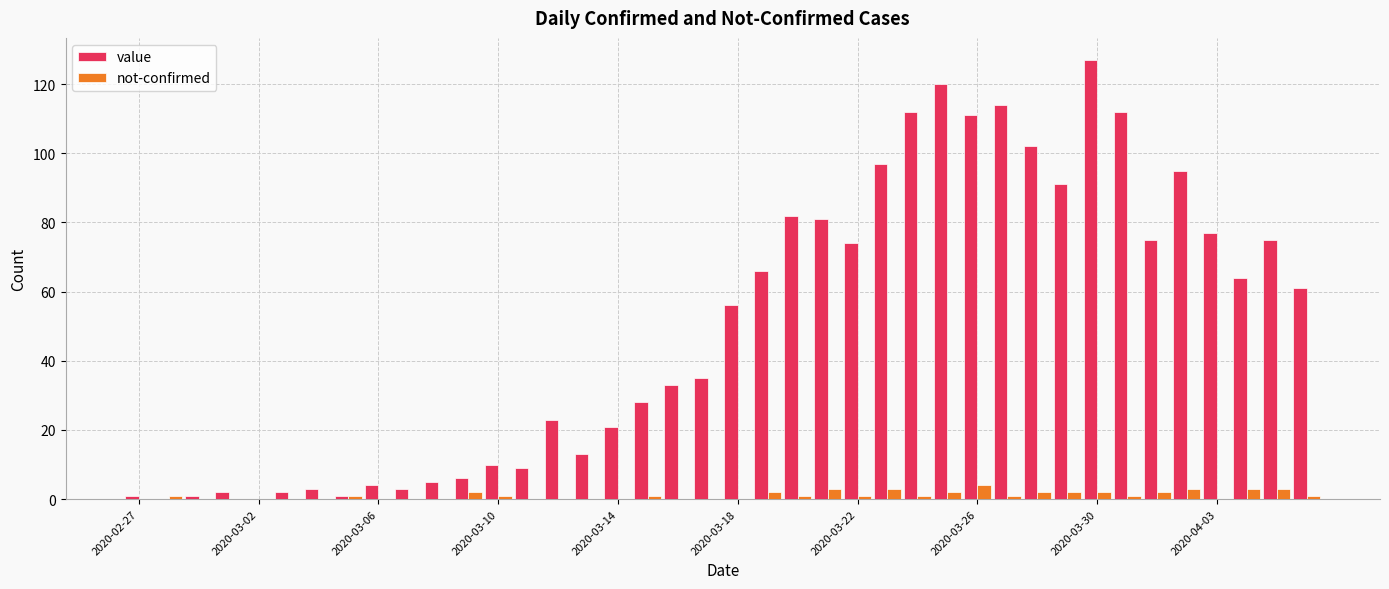

Which series has the largest total across all categories?

value